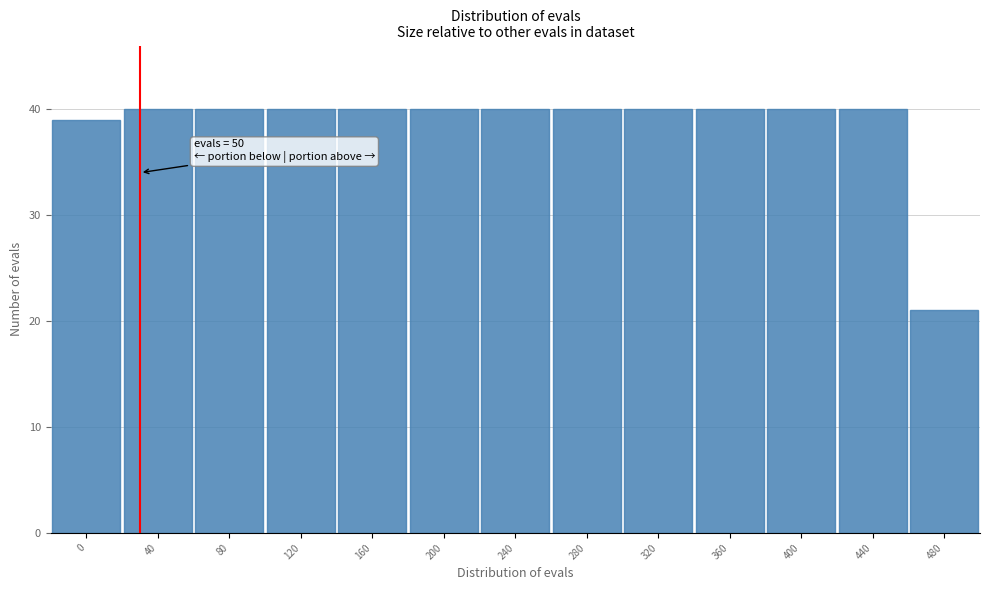

Reading left to right, what are all the values shown in this chart?

39	40	40	40	40	40	40	40	40	40	40	40	21